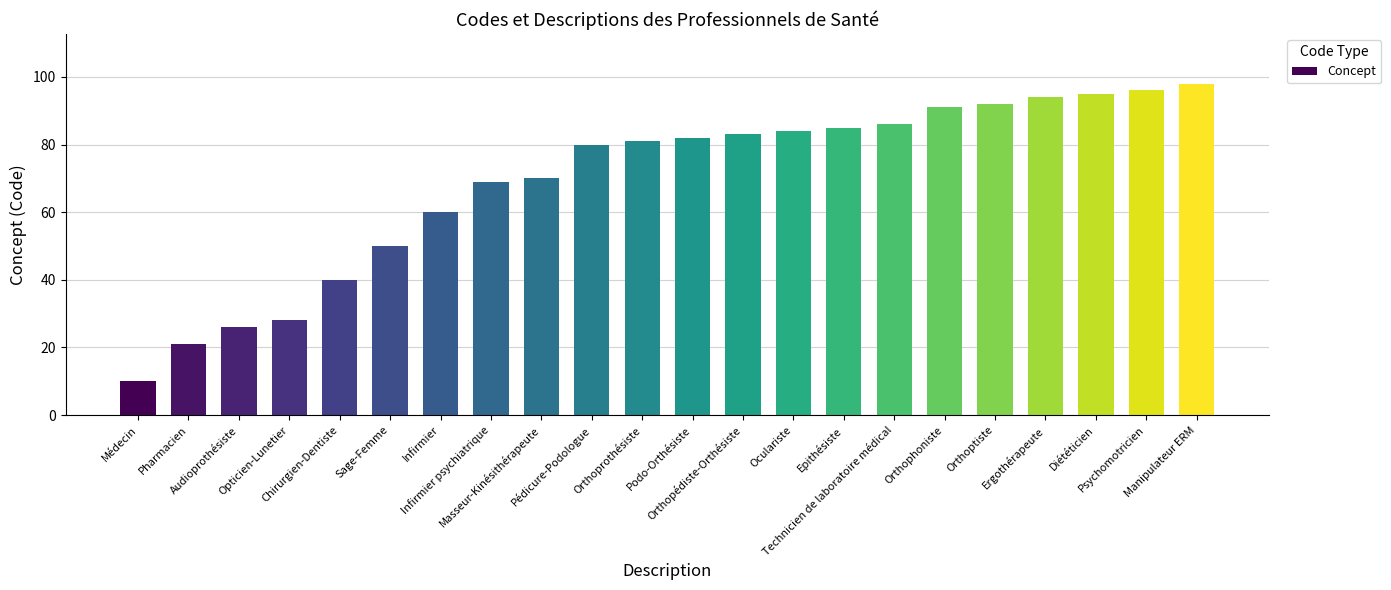

Approximately how many times larger is the value at Sage-Femme compared to Oculariste?

0.6